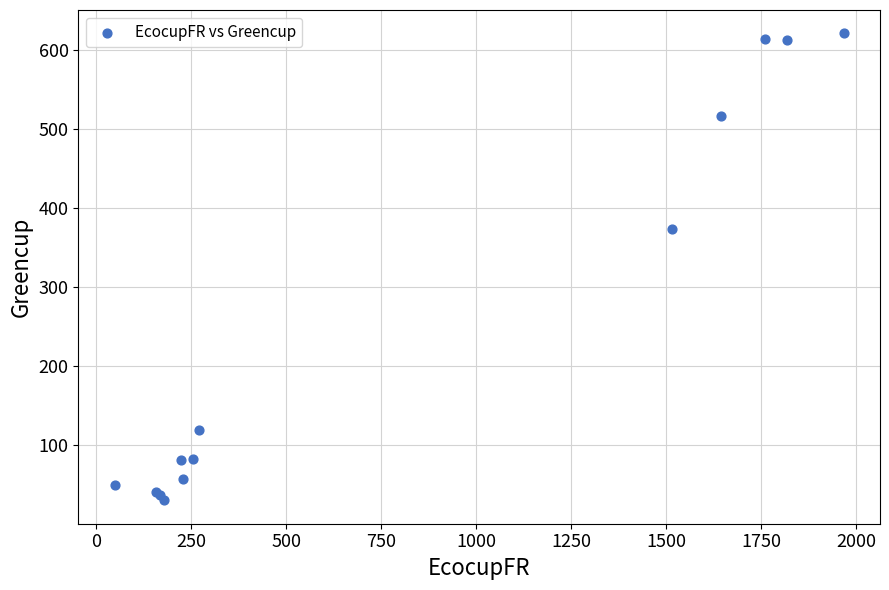

What Y value in the scatter plot is closest to 325?

373